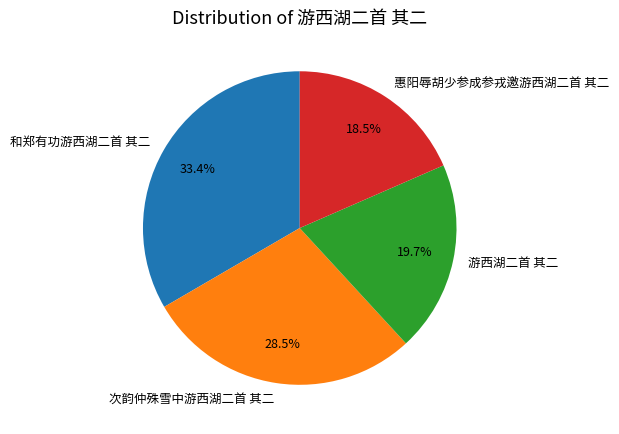

Is it true that 次韵仲殊雪中游西湖二首 其二 is 18% of the pie?

False